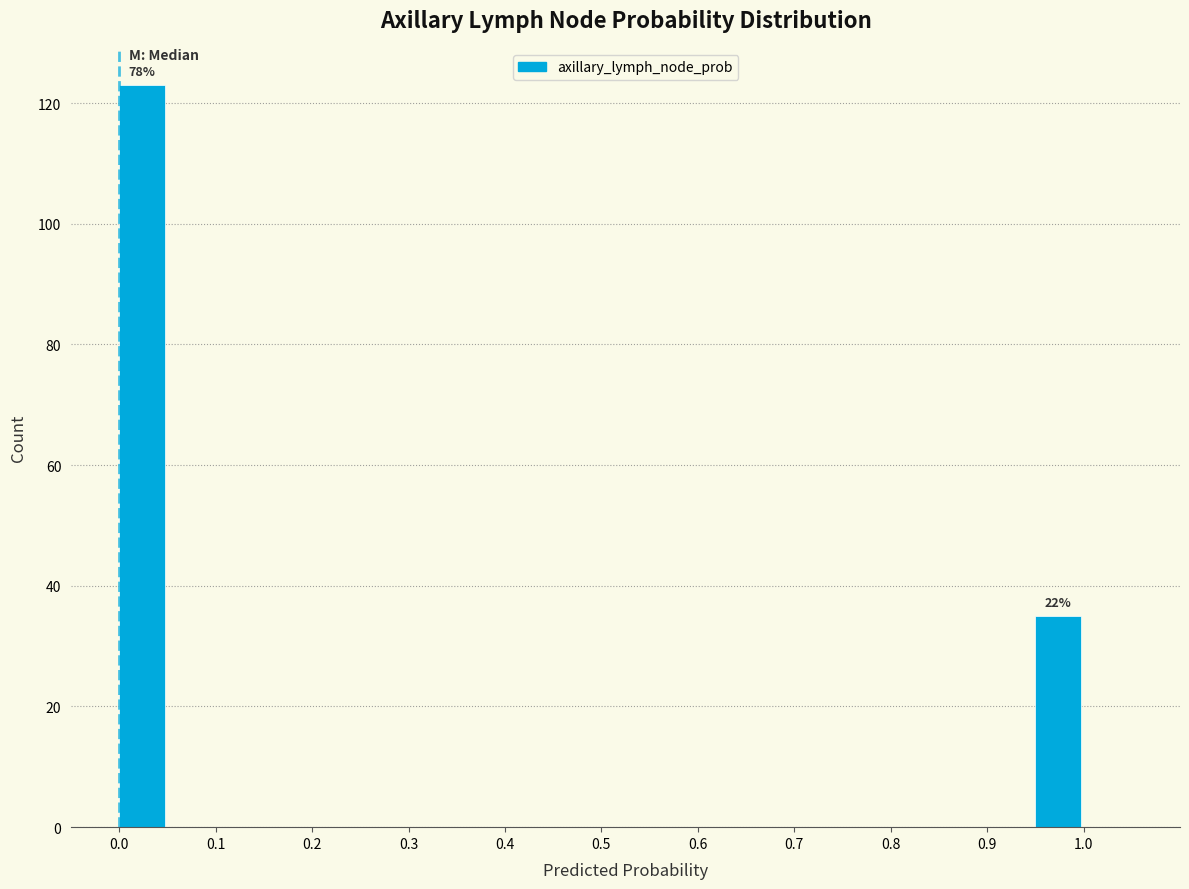

Which range on the x-axis has the tallest bar?

0.00 to 0.05